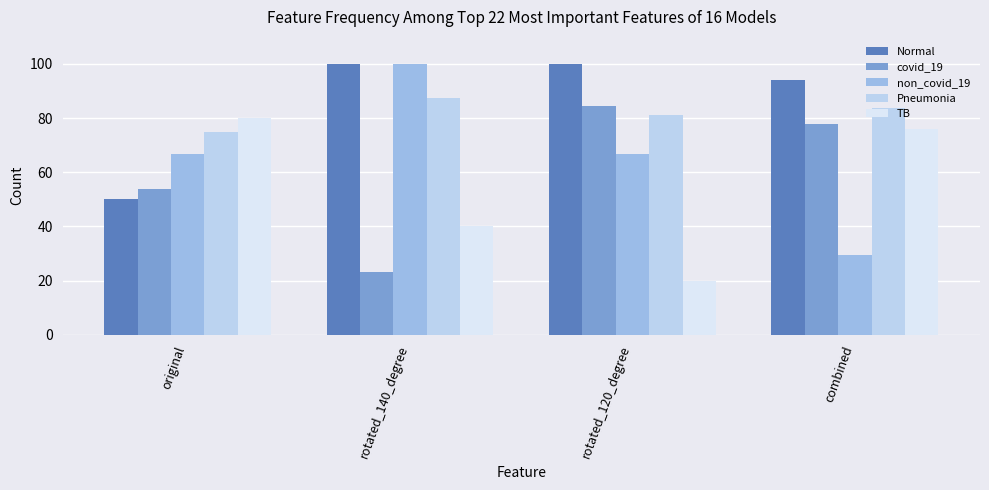

Are the bars grouped side by side (vs. stacked)?

Yes